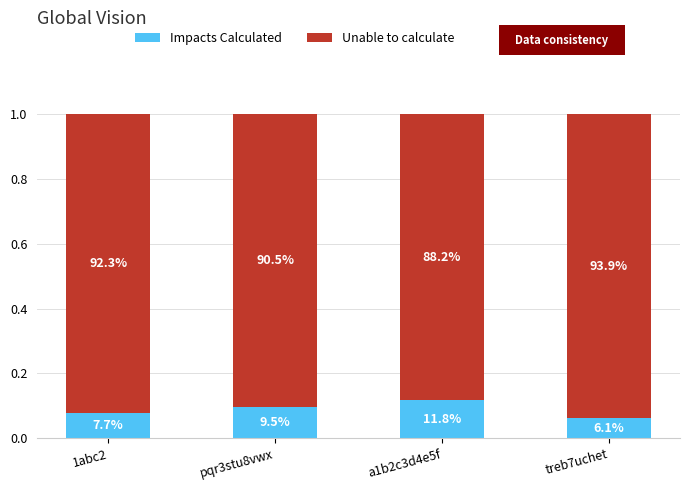

List the labels in order of Impacts Calculated value, smallest first.

treb7uchet, 1abc2, pqr3stu8vwx, a1b2c3d4e5f